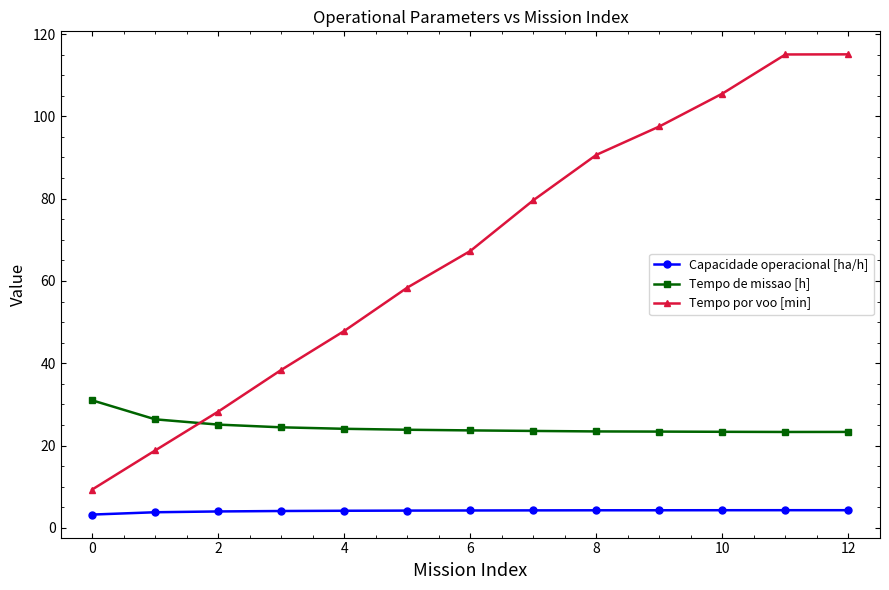

What is the average value of the Tempo de missao [h] series?

24.5